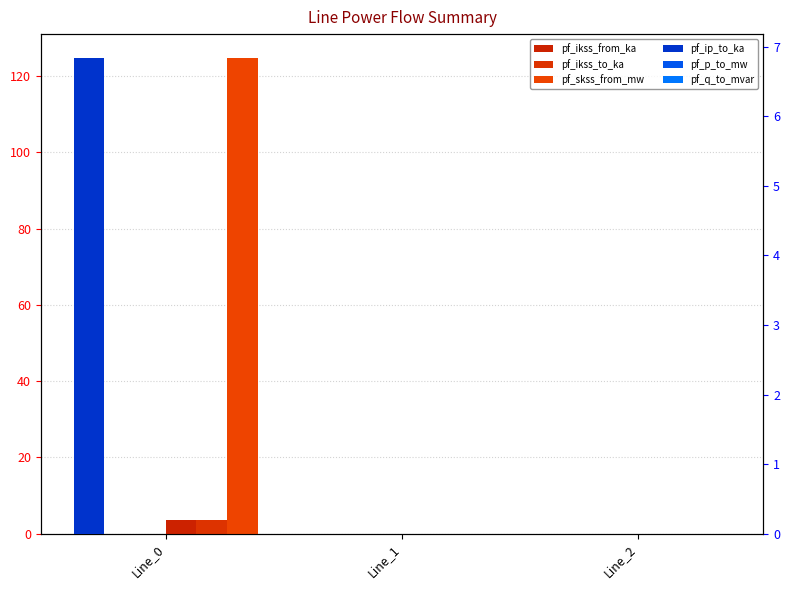

Which series has the widest spread of values?

pf_skss_from_mw